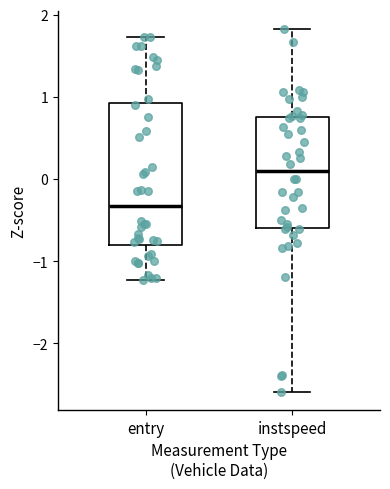

Reading left to right, read every box against the y-axis: the position of its median line, the range the box covers, and the ends of its whiskers. The values are not printed on the chart, so give them approximately, as read against the axis.

entry: median -0.3, box -0.8 to 0.9, whiskers -1.2 to 1.7
instspeed: median 0.1, box -0.6 to 0.7, whiskers -2.6 to 1.8